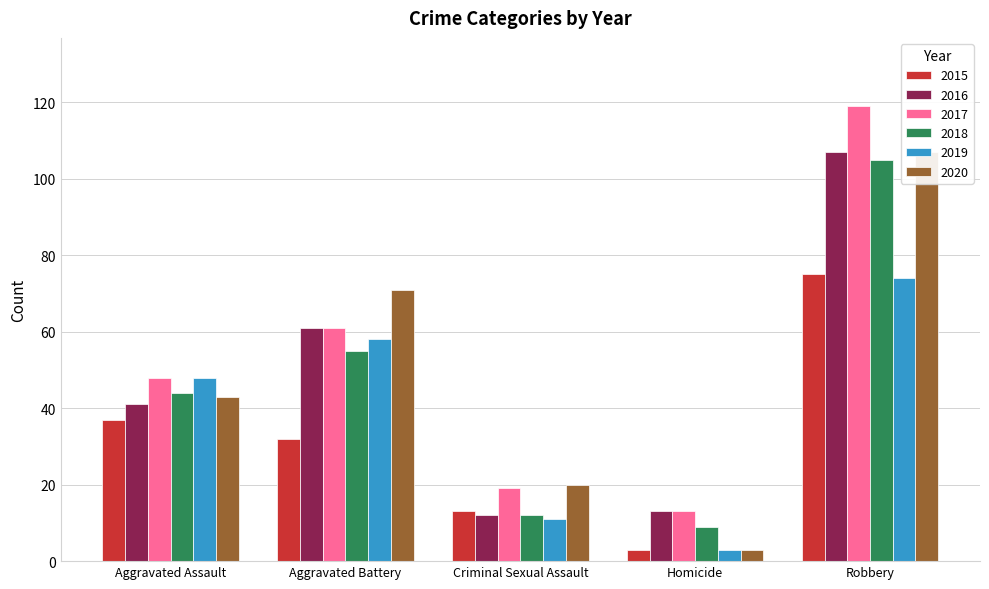

What is the difference between the maximum and minimum values in the 2020 series?

104